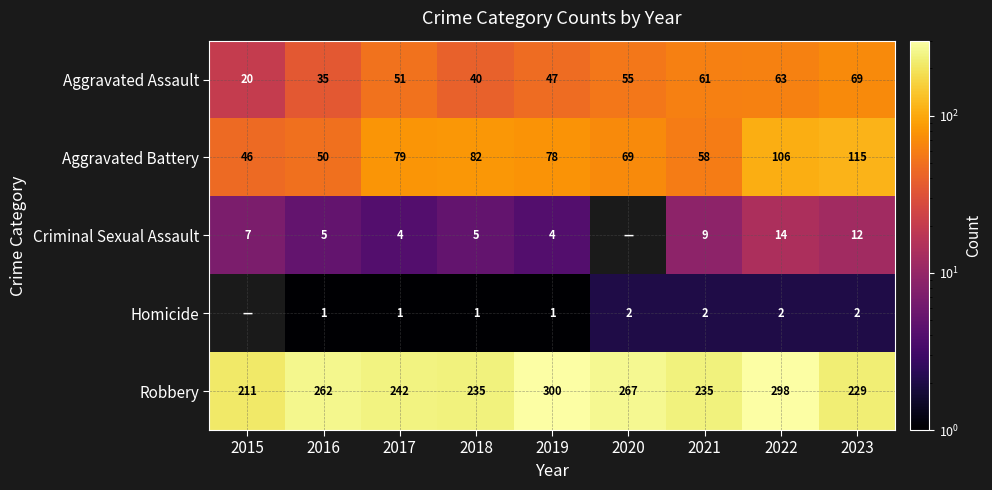

Where is Aggravated Battery nearest to the value 80?

2017